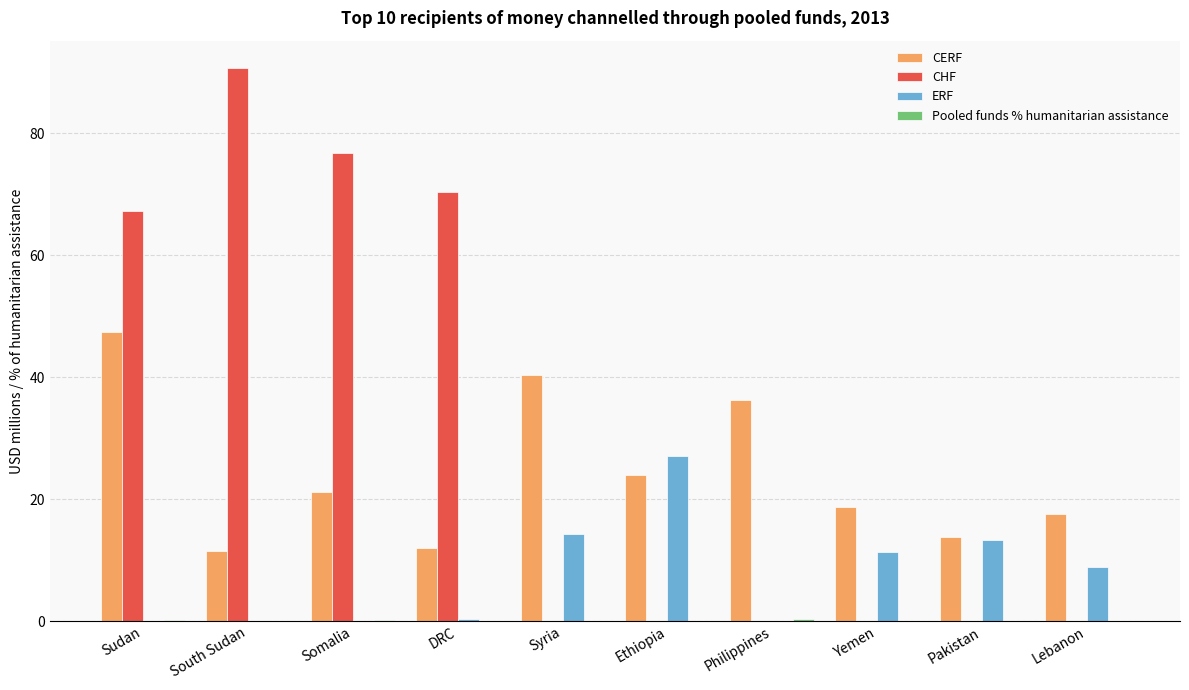

At which label is CHF closest to 45?

Sudan